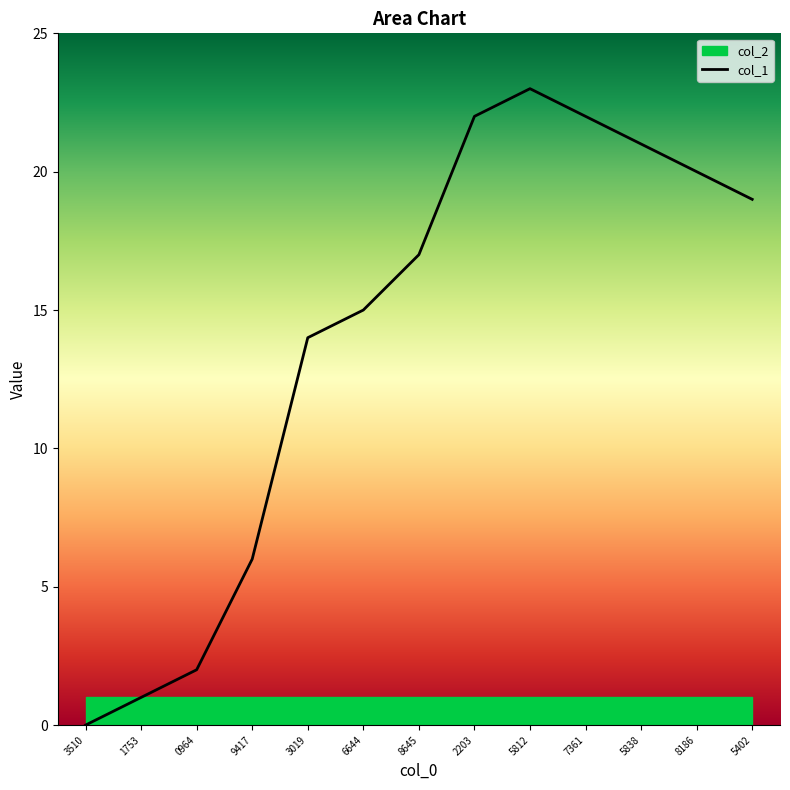

List the labels in order of value, smallest first.

3510, 1753, 0964, 9417, 3019, 6644, 8645, 5402, 8186, 5838, 2203, 7361, 5812